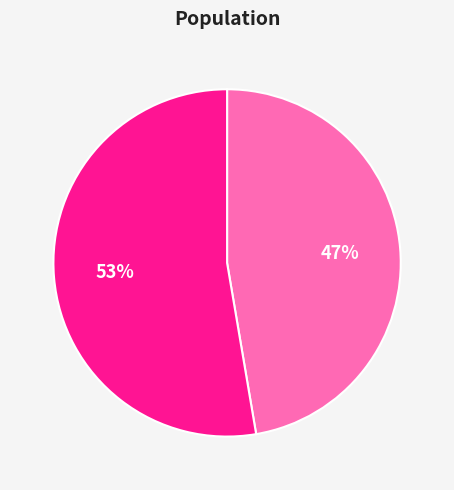

Is there any slice that represents more than half of the pie?

Yes